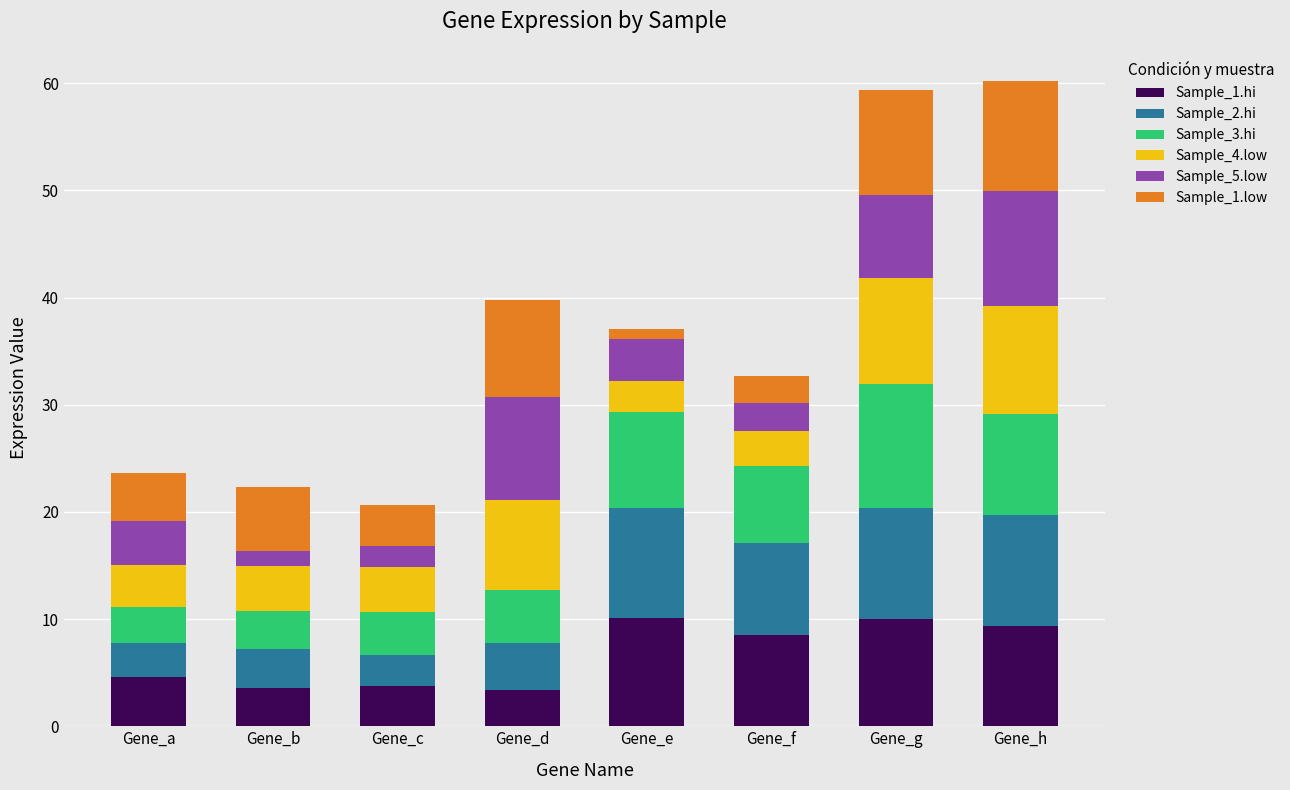

What is the minimum value for Sample_1.hi?

3.4